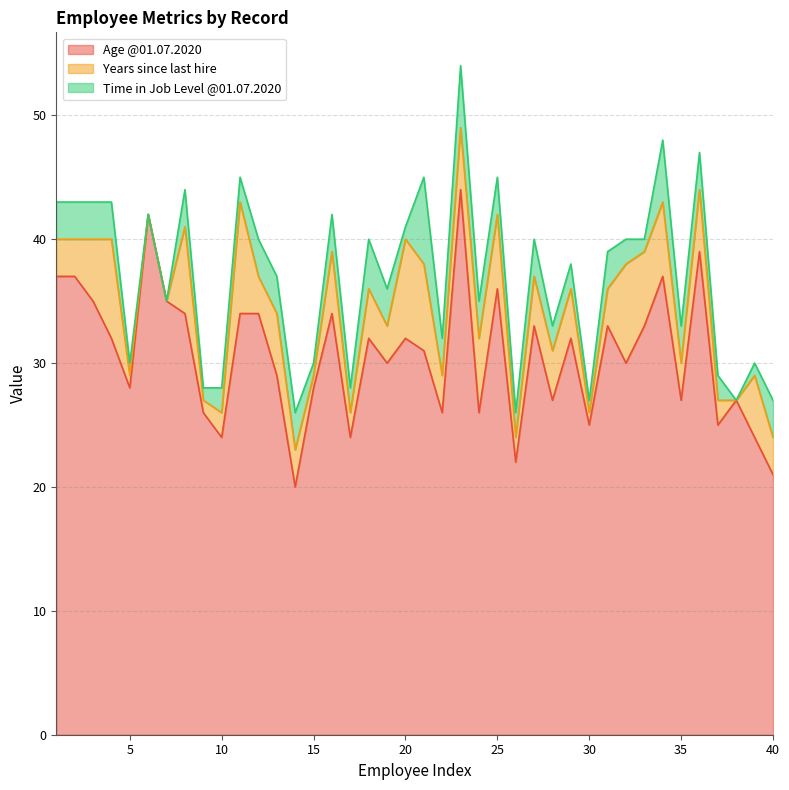

Which category has the lowest value in the Age @01.07.2020 series?

14